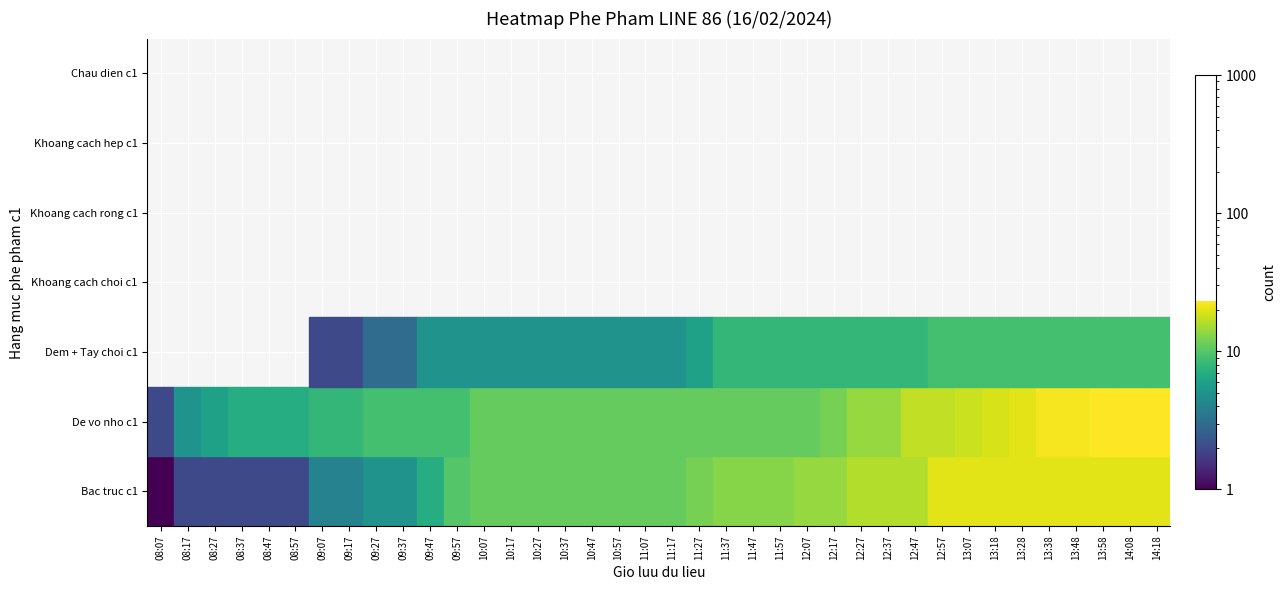

What is the difference between the De vo nho c1 values at 09:47 and 10:27?

2